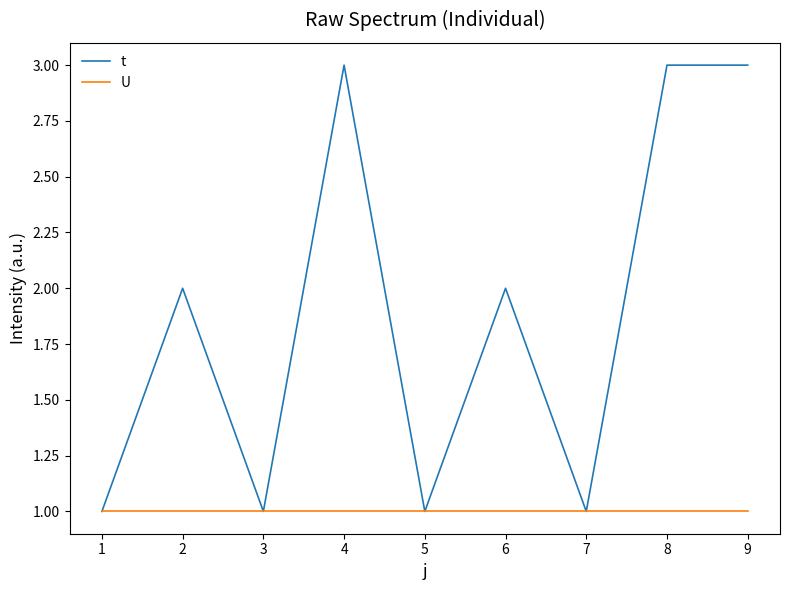

List the series in order of their overall mean, highest first.

t, U